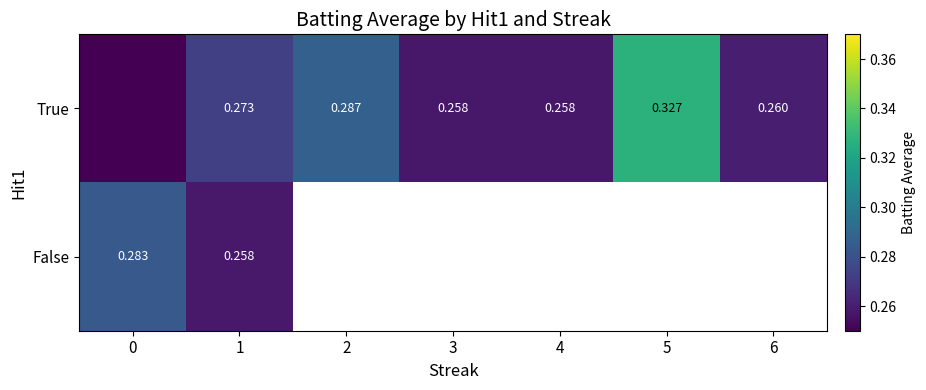

Which series has the largest range (max minus min)?

True